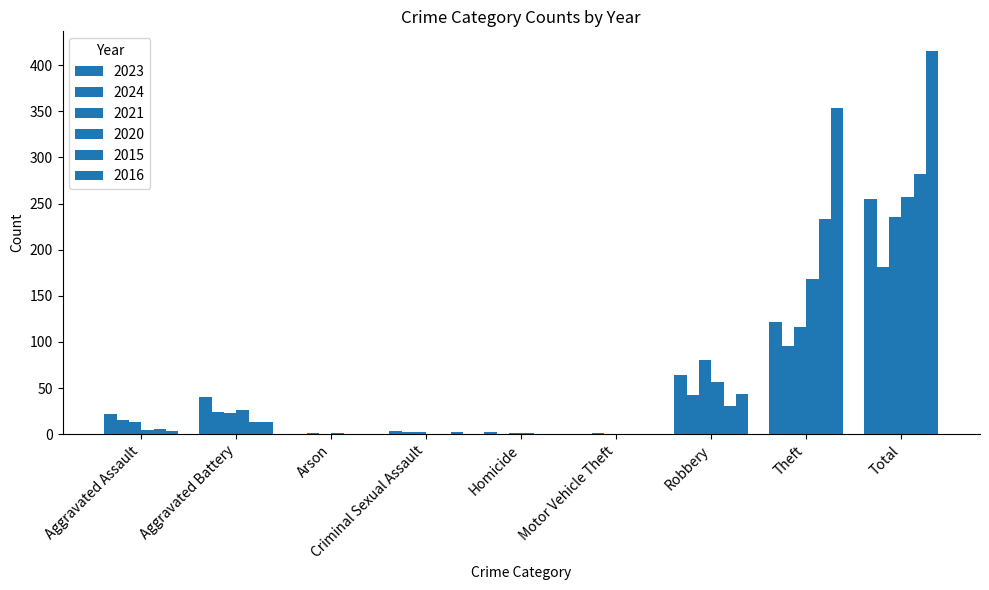

How many groups of bars are there?

9